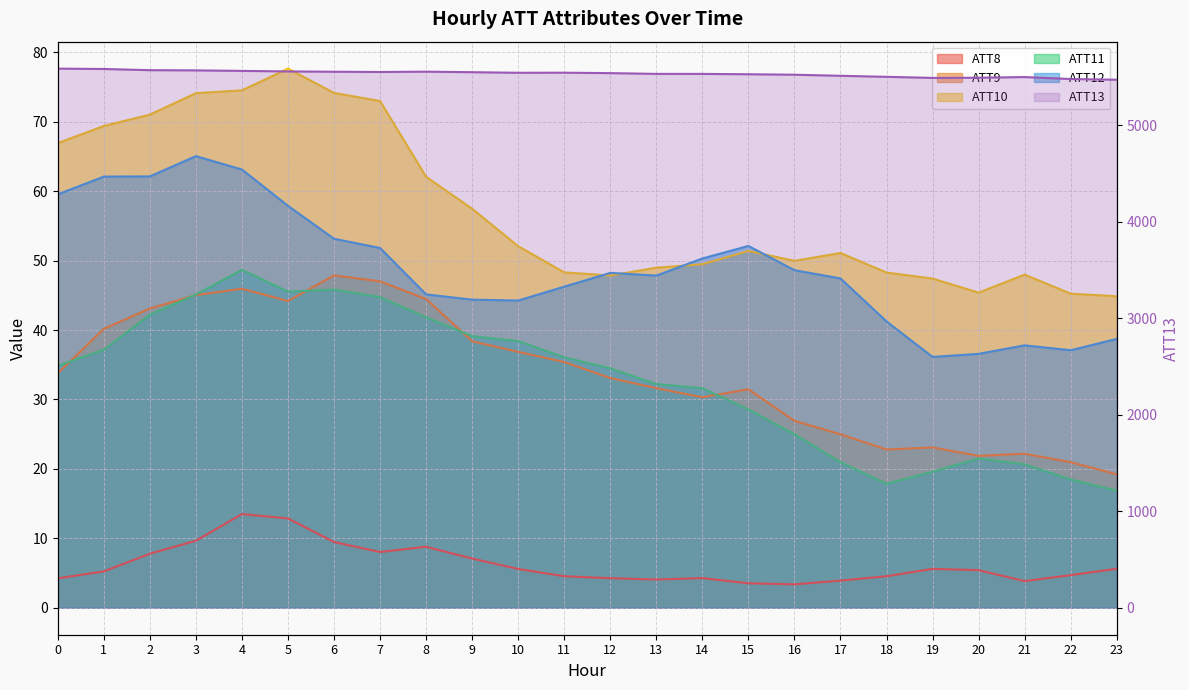

The value of ATT10 at 1 is 69.4. True or false?

True